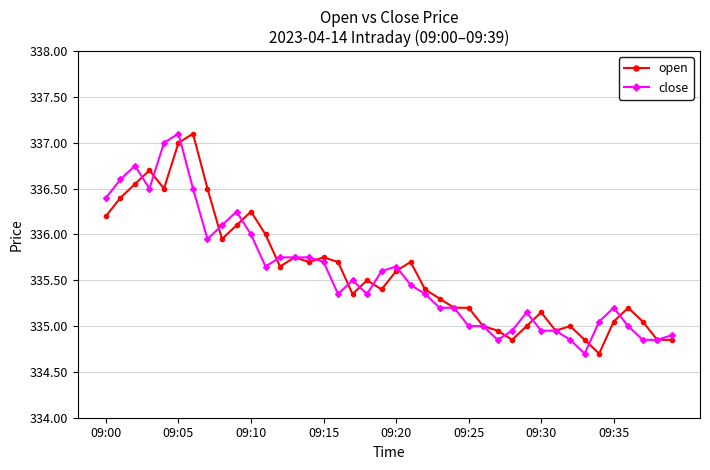

What is the value of the open point at the 10th from the left?

336.1